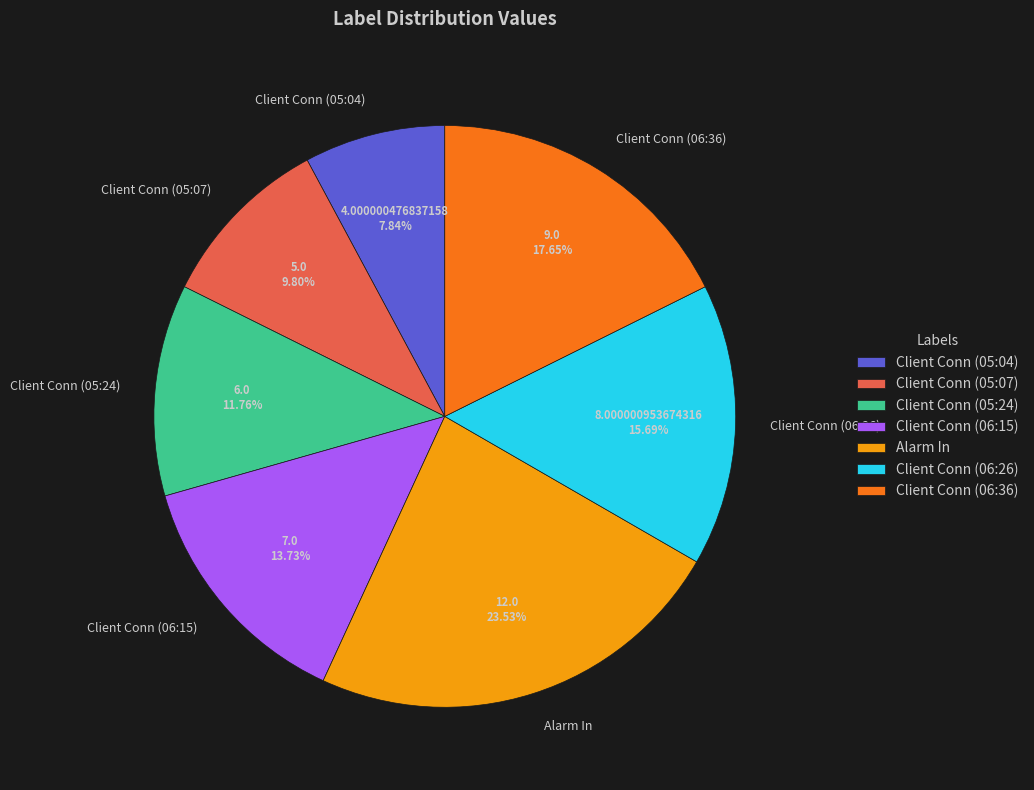

What is the ratio of the value at Client Conn (05:24) to the value at Client Conn (05:07)?

1.2